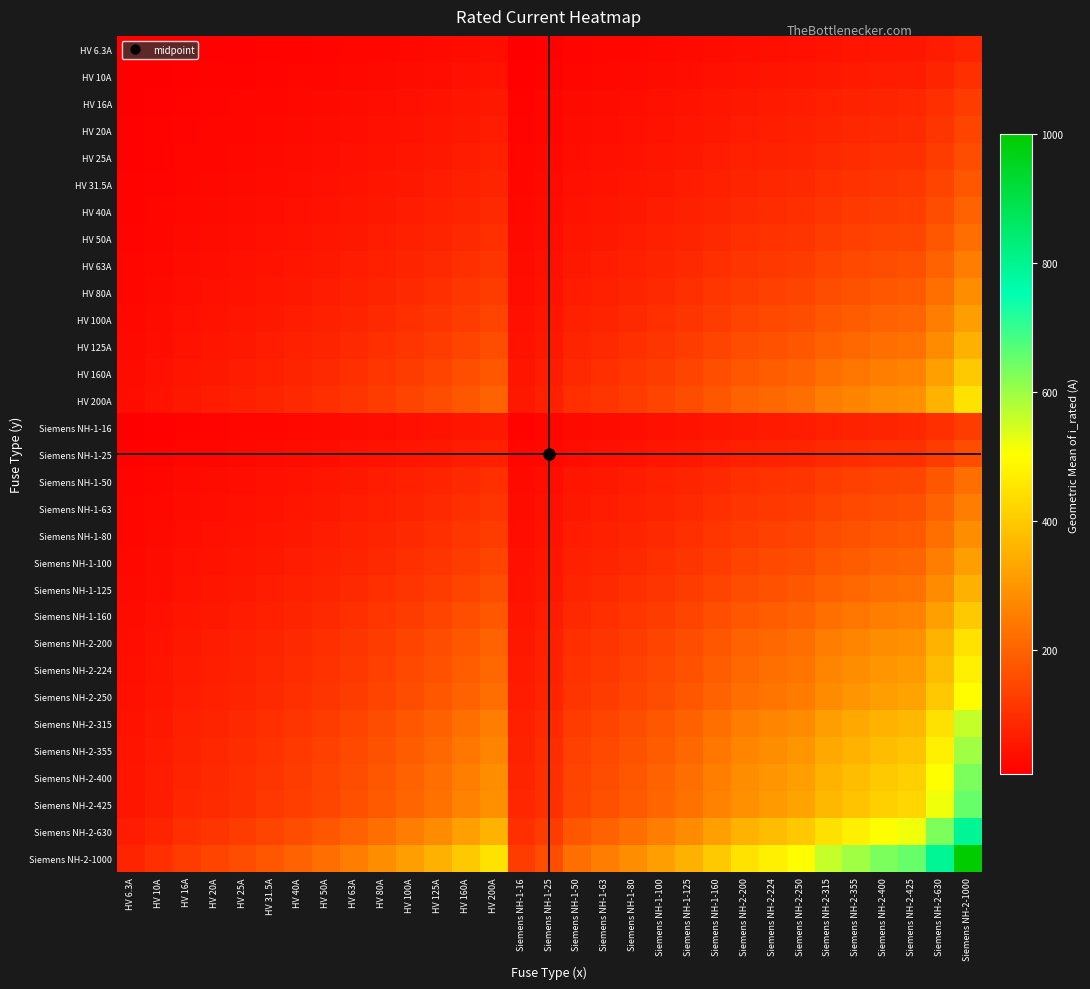

Reading left to right, extract all data points from this chart.

HV 6.3A: HV 6.3A=6.3	HV 10A=7.9	HV 16A=10.0	HV 20A=11.2	HV 25A=12.5	HV 31.5A=14.1	HV 40A=15.9	HV 50A=17.7	HV 63A=19.9	HV 80A=22.4	HV 100A=25.1	HV 125A=28.1	HV 160A=31.7	HV 200A=35.5	Siemens NH-1-16=10.0	Siemens NH-1-25=12.5	Siemens NH-1-50=17.7	Siemens NH-1-63=19.9	Siemens NH-1-80=22.4	Siemens NH-1-100=25.1	Siemens NH-1-125=28.1	Siemens NH-1-160=31.7	Siemens NH-2-200=35.5	Siemens NH-2-224=37.6	Siemens NH-2-250=39.7	Siemens NH-2-315=44.5	Siemens NH-2-355=47.3	Siemens NH-2-400=50.2	Siemens NH-2-425=51.7	Siemens NH-2-630=63.0	Siemens NH-2-1000=79.4
HV 10A: HV 6.3A=7.9	HV 10A=10.0	HV 16A=12.6	HV 20A=14.1	HV 25A=15.8	HV 31.5A=17.7	HV 40A=20.0	HV 50A=22.4	HV 63A=25.1	HV 80A=28.3	HV 100A=31.6	HV 125A=35.4	HV 160A=40.0	HV 200A=44.7	Siemens NH-1-16=12.6	Siemens NH-1-25=15.8	Siemens NH-1-50=22.4	Siemens NH-1-63=25.1	Siemens NH-1-80=28.3	Siemens NH-1-100=31.6	Siemens NH-1-125=35.4	Siemens NH-1-160=40.0	Siemens NH-2-200=44.7	Siemens NH-2-224=47.3	Siemens NH-2-250=50.0	Siemens NH-2-315=56.1	Siemens NH-2-355=59.6	Siemens NH-2-400=63.2	Siemens NH-2-425=65.2	Siemens NH-2-630=79.4	Siemens NH-2-1000=100.0
HV 16A: HV 6.3A=10.0	HV 10A=12.6	HV 16A=16.0	HV 20A=17.9	HV 25A=20.0	HV 31.5A=22.4	HV 40A=25.3	HV 50A=28.3	HV 63A=31.7	HV 80A=35.8	HV 100A=40.0	HV 125A=44.7	HV 160A=50.6	HV 200A=56.6	Siemens NH-1-16=16.0	Siemens NH-1-25=20.0	Siemens NH-1-50=28.3	Siemens NH-1-63=31.7	Siemens NH-1-80=35.8	Siemens NH-1-100=40.0	Siemens NH-1-125=44.7	Siemens NH-1-160=50.6	Siemens NH-2-200=56.6	Siemens NH-2-224=59.9	Siemens NH-2-250=63.2	Siemens NH-2-315=71.0	Siemens NH-2-355=75.4	Siemens NH-2-400=80.0	Siemens NH-2-425=82.5	Siemens NH-2-630=100.4	Siemens NH-2-1000=126.5
HV 20A: HV 6.3A=11.2	HV 10A=14.1	HV 16A=17.9	HV 20A=20.0	HV 25A=22.4	HV 31.5A=25.1	HV 40A=28.3	HV 50A=31.6	HV 63A=35.5	HV 80A=40.0	HV 100A=44.7	HV 125A=50.0	HV 160A=56.6	HV 200A=63.2	Siemens NH-1-16=17.9	Siemens NH-1-25=22.4	Siemens NH-1-50=31.6	Siemens NH-1-63=35.5	Siemens NH-1-80=40.0	Siemens NH-1-100=44.7	Siemens NH-1-125=50.0	Siemens NH-1-160=56.6	Siemens NH-2-200=63.2	Siemens NH-2-224=66.9	Siemens NH-2-250=70.7	Siemens NH-2-315=79.4	Siemens NH-2-355=84.3	Siemens NH-2-400=89.4	Siemens NH-2-425=92.2	Siemens NH-2-630=112.2	Siemens NH-2-1000=141.4
HV 25A: HV 6.3A=12.5	HV 10A=15.8	HV 16A=20.0	HV 20A=22.4	HV 25A=25.0	HV 31.5A=28.1	HV 40A=31.6	HV 50A=35.4	HV 63A=39.7	HV 80A=44.7	HV 100A=50.0	HV 125A=55.9	HV 160A=63.2	HV 200A=70.7	Siemens NH-1-16=20.0	Siemens NH-1-25=25.0	Siemens NH-1-50=35.4	Siemens NH-1-63=39.7	Siemens NH-1-80=44.7	Siemens NH-1-100=50.0	Siemens NH-1-125=55.9	Siemens NH-1-160=63.2	Siemens NH-2-200=70.7	Siemens NH-2-224=74.8	Siemens NH-2-250=79.1	Siemens NH-2-315=88.7	Siemens NH-2-355=94.2	Siemens NH-2-400=100.0	Siemens NH-2-425=103.1	Siemens NH-2-630=125.5	Siemens NH-2-1000=158.1
HV 31.5A: HV 6.3A=14.1	HV 10A=17.7	HV 16A=22.4	HV 20A=25.1	HV 25A=28.1	HV 31.5A=31.5	HV 40A=35.5	HV 50A=39.7	HV 63A=44.5	HV 80A=50.2	HV 100A=56.1	HV 125A=62.7	HV 160A=71.0	HV 200A=79.4	Siemens NH-1-16=22.4	Siemens NH-1-25=28.1	Siemens NH-1-50=39.7	Siemens NH-1-63=44.5	Siemens NH-1-80=50.2	Siemens NH-1-100=56.1	Siemens NH-1-125=62.7	Siemens NH-1-160=71.0	Siemens NH-2-200=79.4	Siemens NH-2-224=84.0	Siemens NH-2-250=88.7	Siemens NH-2-315=99.6	Siemens NH-2-355=105.7	Siemens NH-2-400=112.2	Siemens NH-2-425=115.7	Siemens NH-2-630=140.9	Siemens NH-2-1000=177.5
HV 40A: HV 6.3A=15.9	HV 10A=20.0	HV 16A=25.3	HV 20A=28.3	HV 25A=31.6	HV 31.5A=35.5	HV 40A=40.0	HV 50A=44.7	HV 63A=50.2	HV 80A=56.6	HV 100A=63.2	HV 125A=70.7	HV 160A=80.0	HV 200A=89.4	Siemens NH-1-16=25.3	Siemens NH-1-25=31.6	Siemens NH-1-50=44.7	Siemens NH-1-63=50.2	Siemens NH-1-80=56.6	Siemens NH-1-100=63.2	Siemens NH-1-125=70.7	Siemens NH-1-160=80.0	Siemens NH-2-200=89.4	Siemens NH-2-224=94.7	Siemens NH-2-250=100.0	Siemens NH-2-315=112.2	Siemens NH-2-355=119.2	Siemens NH-2-400=126.5	Siemens NH-2-425=130.4	Siemens NH-2-630=158.7	Siemens NH-2-1000=200.0
HV 50A: HV 6.3A=17.7	HV 10A=22.4	HV 16A=28.3	HV 20A=31.6	HV 25A=35.4	HV 31.5A=39.7	HV 40A=44.7	HV 50A=50.0	HV 63A=56.1	HV 80A=63.2	HV 100A=70.7	HV 125A=79.1	HV 160A=89.4	HV 200A=100.0	Siemens NH-1-16=28.3	Siemens NH-1-25=35.4	Siemens NH-1-50=50.0	Siemens NH-1-63=56.1	Siemens NH-1-80=63.2	Siemens NH-1-100=70.7	Siemens NH-1-125=79.1	Siemens NH-1-160=89.4	Siemens NH-2-200=100.0	Siemens NH-2-224=105.8	Siemens NH-2-250=111.8	Siemens NH-2-315=125.5	Siemens NH-2-355=133.2	Siemens NH-2-400=141.4	Siemens NH-2-425=145.8	Siemens NH-2-630=177.5	Siemens NH-2-1000=223.6
HV 63A: HV 6.3A=19.9	HV 10A=25.1	HV 16A=31.7	HV 20A=35.5	HV 25A=39.7	HV 31.5A=44.5	HV 40A=50.2	HV 50A=56.1	HV 63A=63.0	HV 80A=71.0	HV 100A=79.4	HV 125A=88.7	HV 160A=100.4	HV 200A=112.2	Siemens NH-1-16=31.7	Siemens NH-1-25=39.7	Siemens NH-1-50=56.1	Siemens NH-1-63=63.0	Siemens NH-1-80=71.0	Siemens NH-1-100=79.4	Siemens NH-1-125=88.7	Siemens NH-1-160=100.4	Siemens NH-2-200=112.2	Siemens NH-2-224=118.8	Siemens NH-2-250=125.5	Siemens NH-2-315=140.9	Siemens NH-2-355=149.5	Siemens NH-2-400=158.7	Siemens NH-2-425=163.6	Siemens NH-2-630=199.2	Siemens NH-2-1000=251.0
HV 80A: HV 6.3A=22.4	HV 10A=28.3	HV 16A=35.8	HV 20A=40.0	HV 25A=44.7	HV 31.5A=50.2	HV 40A=56.6	HV 50A=63.2	HV 63A=71.0	HV 80A=80.0	HV 100A=89.4	HV 125A=100.0	HV 160A=113.1	HV 200A=126.5	Siemens NH-1-16=35.8	Siemens NH-1-25=44.7	Siemens NH-1-50=63.2	Siemens NH-1-63=71.0	Siemens NH-1-80=80.0	Siemens NH-1-100=89.4	Siemens NH-1-125=100.0	Siemens NH-1-160=113.1	Siemens NH-2-200=126.5	Siemens NH-2-224=133.9	Siemens NH-2-250=141.4	Siemens NH-2-315=158.7	Siemens NH-2-355=168.5	Siemens NH-2-400=178.9	Siemens NH-2-425=184.4	Siemens NH-2-630=224.5	Siemens NH-2-1000=282.8
HV 100A: HV 6.3A=25.1	HV 10A=31.6	HV 16A=40.0	HV 20A=44.7	HV 25A=50.0	HV 31.5A=56.1	HV 40A=63.2	HV 50A=70.7	HV 63A=79.4	HV 80A=89.4	HV 100A=100.0	HV 125A=111.8	HV 160A=126.5	HV 200A=141.4	Siemens NH-1-16=40.0	Siemens NH-1-25=50.0	Siemens NH-1-50=70.7	Siemens NH-1-63=79.4	Siemens NH-1-80=89.4	Siemens NH-1-100=100.0	Siemens NH-1-125=111.8	Siemens NH-1-160=126.5	Siemens NH-2-200=141.4	Siemens NH-2-224=149.7	Siemens NH-2-250=158.1	Siemens NH-2-315=177.5	Siemens NH-2-355=188.4	Siemens NH-2-400=200.0	Siemens NH-2-425=206.2	Siemens NH-2-630=251.0	Siemens NH-2-1000=316.2
HV 125A: HV 6.3A=28.1	HV 10A=35.4	HV 16A=44.7	HV 20A=50.0	HV 25A=55.9	HV 31.5A=62.7	HV 40A=70.7	HV 50A=79.1	HV 63A=88.7	HV 80A=100.0	HV 100A=111.8	HV 125A=125.0	HV 160A=141.4	HV 200A=158.1	Siemens NH-1-16=44.7	Siemens NH-1-25=55.9	Siemens NH-1-50=79.1	Siemens NH-1-63=88.7	Siemens NH-1-80=100.0	Siemens NH-1-100=111.8	Siemens NH-1-125=125.0	Siemens NH-1-160=141.4	Siemens NH-2-200=158.1	Siemens NH-2-224=167.3	Siemens NH-2-250=176.8	Siemens NH-2-315=198.4	Siemens NH-2-355=210.7	Siemens NH-2-400=223.6	Siemens NH-2-425=230.5	Siemens NH-2-630=280.6	Siemens NH-2-1000=353.6
HV 160A: HV 6.3A=31.7	HV 10A=40.0	HV 16A=50.6	HV 20A=56.6	HV 25A=63.2	HV 31.5A=71.0	HV 40A=80.0	HV 50A=89.4	HV 63A=100.4	HV 80A=113.1	HV 100A=126.5	HV 125A=141.4	HV 160A=160.0	HV 200A=178.9	Siemens NH-1-16=50.6	Siemens NH-1-25=63.2	Siemens NH-1-50=89.4	Siemens NH-1-63=100.4	Siemens NH-1-80=113.1	Siemens NH-1-100=126.5	Siemens NH-1-125=141.4	Siemens NH-1-160=160.0	Siemens NH-2-200=178.9	Siemens NH-2-224=189.3	Siemens NH-2-250=200.0	Siemens NH-2-315=224.5	Siemens NH-2-355=238.3	Siemens NH-2-400=253.0	Siemens NH-2-425=260.8	Siemens NH-2-630=317.5	Siemens NH-2-1000=400.0
HV 200A: HV 6.3A=35.5	HV 10A=44.7	HV 16A=56.6	HV 20A=63.2	HV 25A=70.7	HV 31.5A=79.4	HV 40A=89.4	HV 50A=100.0	HV 63A=112.2	HV 80A=126.5	HV 100A=141.4	HV 125A=158.1	HV 160A=178.9	HV 200A=200.0	Siemens NH-1-16=56.6	Siemens NH-1-25=70.7	Siemens NH-1-50=100.0	Siemens NH-1-63=112.2	Siemens NH-1-80=126.5	Siemens NH-1-100=141.4	Siemens NH-1-125=158.1	Siemens NH-1-160=178.9	Siemens NH-2-200=200.0	Siemens NH-2-224=211.7	Siemens NH-2-250=223.6	Siemens NH-2-315=251.0	Siemens NH-2-355=266.5	Siemens NH-2-400=282.8	Siemens NH-2-425=291.5	Siemens NH-2-630=355.0	Siemens NH-2-1000=447.2
Siemens NH-1-16: HV 6.3A=10.0	HV 10A=12.6	HV 16A=16.0	HV 20A=17.9	HV 25A=20.0	HV 31.5A=22.4	HV 40A=25.3	HV 50A=28.3	HV 63A=31.7	HV 80A=35.8	HV 100A=40.0	HV 125A=44.7	HV 160A=50.6	HV 200A=56.6	Siemens NH-1-16=16.0	Siemens NH-1-25=20.0	Siemens NH-1-50=28.3	Siemens NH-1-63=31.7	Siemens NH-1-80=35.8	Siemens NH-1-100=40.0	Siemens NH-1-125=44.7	Siemens NH-1-160=50.6	Siemens NH-2-200=56.6	Siemens NH-2-224=59.9	Siemens NH-2-250=63.2	Siemens NH-2-315=71.0	Siemens NH-2-355=75.4	Siemens NH-2-400=80.0	Siemens NH-2-425=82.5	Siemens NH-2-630=100.4	Siemens NH-2-1000=126.5
Siemens NH-1-25: HV 6.3A=12.5	HV 10A=15.8	HV 16A=20.0	HV 20A=22.4	HV 25A=25.0	HV 31.5A=28.1	HV 40A=31.6	HV 50A=35.4	HV 63A=39.7	HV 80A=44.7	HV 100A=50.0	HV 125A=55.9	HV 160A=63.2	HV 200A=70.7	Siemens NH-1-16=20.0	Siemens NH-1-25=25.0	Siemens NH-1-50=35.4	Siemens NH-1-63=39.7	Siemens NH-1-80=44.7	Siemens NH-1-100=50.0	Siemens NH-1-125=55.9	Siemens NH-1-160=63.2	Siemens NH-2-200=70.7	Siemens NH-2-224=74.8	Siemens NH-2-250=79.1	Siemens NH-2-315=88.7	Siemens NH-2-355=94.2	Siemens NH-2-400=100.0	Siemens NH-2-425=103.1	Siemens NH-2-630=125.5	Siemens NH-2-1000=158.1
Siemens NH-1-50: HV 6.3A=17.7	HV 10A=22.4	HV 16A=28.3	HV 20A=31.6	HV 25A=35.4	HV 31.5A=39.7	HV 40A=44.7	HV 50A=50.0	HV 63A=56.1	HV 80A=63.2	HV 100A=70.7	HV 125A=79.1	HV 160A=89.4	HV 200A=100.0	Siemens NH-1-16=28.3	Siemens NH-1-25=35.4	Siemens NH-1-50=50.0	Siemens NH-1-63=56.1	Siemens NH-1-80=63.2	Siemens NH-1-100=70.7	Siemens NH-1-125=79.1	Siemens NH-1-160=89.4	Siemens NH-2-200=100.0	Siemens NH-2-224=105.8	Siemens NH-2-250=111.8	Siemens NH-2-315=125.5	Siemens NH-2-355=133.2	Siemens NH-2-400=141.4	Siemens NH-2-425=145.8	Siemens NH-2-630=177.5	Siemens NH-2-1000=223.6
Siemens NH-1-63: HV 6.3A=19.9	HV 10A=25.1	HV 16A=31.7	HV 20A=35.5	HV 25A=39.7	HV 31.5A=44.5	HV 40A=50.2	HV 50A=56.1	HV 63A=63.0	HV 80A=71.0	HV 100A=79.4	HV 125A=88.7	HV 160A=100.4	HV 200A=112.2	Siemens NH-1-16=31.7	Siemens NH-1-25=39.7	Siemens NH-1-50=56.1	Siemens NH-1-63=63.0	Siemens NH-1-80=71.0	Siemens NH-1-100=79.4	Siemens NH-1-125=88.7	Siemens NH-1-160=100.4	Siemens NH-2-200=112.2	Siemens NH-2-224=118.8	Siemens NH-2-250=125.5	Siemens NH-2-315=140.9	Siemens NH-2-355=149.5	Siemens NH-2-400=158.7	Siemens NH-2-425=163.6	Siemens NH-2-630=199.2	Siemens NH-2-1000=251.0
Siemens NH-1-80: HV 6.3A=22.4	HV 10A=28.3	HV 16A=35.8	HV 20A=40.0	HV 25A=44.7	HV 31.5A=50.2	HV 40A=56.6	HV 50A=63.2	HV 63A=71.0	HV 80A=80.0	HV 100A=89.4	HV 125A=100.0	HV 160A=113.1	HV 200A=126.5	Siemens NH-1-16=35.8	Siemens NH-1-25=44.7	Siemens NH-1-50=63.2	Siemens NH-1-63=71.0	Siemens NH-1-80=80.0	Siemens NH-1-100=89.4	Siemens NH-1-125=100.0	Siemens NH-1-160=113.1	Siemens NH-2-200=126.5	Siemens NH-2-224=133.9	Siemens NH-2-250=141.4	Siemens NH-2-315=158.7	Siemens NH-2-355=168.5	Siemens NH-2-400=178.9	Siemens NH-2-425=184.4	Siemens NH-2-630=224.5	Siemens NH-2-1000=282.8
Siemens NH-1-100: HV 6.3A=25.1	HV 10A=31.6	HV 16A=40.0	HV 20A=44.7	HV 25A=50.0	HV 31.5A=56.1	HV 40A=63.2	HV 50A=70.7	HV 63A=79.4	HV 80A=89.4	HV 100A=100.0	HV 125A=111.8	HV 160A=126.5	HV 200A=141.4	Siemens NH-1-16=40.0	Siemens NH-1-25=50.0	Siemens NH-1-50=70.7	Siemens NH-1-63=79.4	Siemens NH-1-80=89.4	Siemens NH-1-100=100.0	Siemens NH-1-125=111.8	Siemens NH-1-160=126.5	Siemens NH-2-200=141.4	Siemens NH-2-224=149.7	Siemens NH-2-250=158.1	Siemens NH-2-315=177.5	Siemens NH-2-355=188.4	Siemens NH-2-400=200.0	Siemens NH-2-425=206.2	Siemens NH-2-630=251.0	Siemens NH-2-1000=316.2
Siemens NH-1-125: HV 6.3A=28.1	HV 10A=35.4	HV 16A=44.7	HV 20A=50.0	HV 25A=55.9	HV 31.5A=62.7	HV 40A=70.7	HV 50A=79.1	HV 63A=88.7	HV 80A=100.0	HV 100A=111.8	HV 125A=125.0	HV 160A=141.4	HV 200A=158.1	Siemens NH-1-16=44.7	Siemens NH-1-25=55.9	Siemens NH-1-50=79.1	Siemens NH-1-63=88.7	Siemens NH-1-80=100.0	Siemens NH-1-100=111.8	Siemens NH-1-125=125.0	Siemens NH-1-160=141.4	Siemens NH-2-200=158.1	Siemens NH-2-224=167.3	Siemens NH-2-250=176.8	Siemens NH-2-315=198.4	Siemens NH-2-355=210.7	Siemens NH-2-400=223.6	Siemens NH-2-425=230.5	Siemens NH-2-630=280.6	Siemens NH-2-1000=353.6
Siemens NH-1-160: HV 6.3A=31.7	HV 10A=40.0	HV 16A=50.6	HV 20A=56.6	HV 25A=63.2	HV 31.5A=71.0	HV 40A=80.0	HV 50A=89.4	HV 63A=100.4	HV 80A=113.1	HV 100A=126.5	HV 125A=141.4	HV 160A=160.0	HV 200A=178.9	Siemens NH-1-16=50.6	Siemens NH-1-25=63.2	Siemens NH-1-50=89.4	Siemens NH-1-63=100.4	Siemens NH-1-80=113.1	Siemens NH-1-100=126.5	Siemens NH-1-125=141.4	Siemens NH-1-160=160.0	Siemens NH-2-200=178.9	Siemens NH-2-224=189.3	Siemens NH-2-250=200.0	Siemens NH-2-315=224.5	Siemens NH-2-355=238.3	Siemens NH-2-400=253.0	Siemens NH-2-425=260.8	Siemens NH-2-630=317.5	Siemens NH-2-1000=400.0
Siemens NH-2-200: HV 6.3A=35.5	HV 10A=44.7	HV 16A=56.6	HV 20A=63.2	HV 25A=70.7	HV 31.5A=79.4	HV 40A=89.4	HV 50A=100.0	HV 63A=112.2	HV 80A=126.5	HV 100A=141.4	HV 125A=158.1	HV 160A=178.9	HV 200A=200.0	Siemens NH-1-16=56.6	Siemens NH-1-25=70.7	Siemens NH-1-50=100.0	Siemens NH-1-63=112.2	Siemens NH-1-80=126.5	Siemens NH-1-100=141.4	Siemens NH-1-125=158.1	Siemens NH-1-160=178.9	Siemens NH-2-200=200.0	Siemens NH-2-224=211.7	Siemens NH-2-250=223.6	Siemens NH-2-315=251.0	Siemens NH-2-355=266.5	Siemens NH-2-400=282.8	Siemens NH-2-425=291.5	Siemens NH-2-630=355.0	Siemens NH-2-1000=447.2
Siemens NH-2-224: HV 6.3A=37.6	HV 10A=47.3	HV 16A=59.9	HV 20A=66.9	HV 25A=74.8	HV 31.5A=84.0	HV 40A=94.7	HV 50A=105.8	HV 63A=118.8	HV 80A=133.9	HV 100A=149.7	HV 125A=167.3	HV 160A=189.3	HV 200A=211.7	Siemens NH-1-16=59.9	Siemens NH-1-25=74.8	Siemens NH-1-50=105.8	Siemens NH-1-63=118.8	Siemens NH-1-80=133.9	Siemens NH-1-100=149.7	Siemens NH-1-125=167.3	Siemens NH-1-160=189.3	Siemens NH-2-200=211.7	Siemens NH-2-224=224.0	Siemens NH-2-250=236.6	Siemens NH-2-315=265.6	Siemens NH-2-355=282.0	Siemens NH-2-400=299.3	Siemens NH-2-425=308.5	Siemens NH-2-630=375.7	Siemens NH-2-1000=473.3
Siemens NH-2-250: HV 6.3A=39.7	HV 10A=50.0	HV 16A=63.2	HV 20A=70.7	HV 25A=79.1	HV 31.5A=88.7	HV 40A=100.0	HV 50A=111.8	HV 63A=125.5	HV 80A=141.4	HV 100A=158.1	HV 125A=176.8	HV 160A=200.0	HV 200A=223.6	Siemens NH-1-16=63.2	Siemens NH-1-25=79.1	Siemens NH-1-50=111.8	Siemens NH-1-63=125.5	Siemens NH-1-80=141.4	Siemens NH-1-100=158.1	Siemens NH-1-125=176.8	Siemens NH-1-160=200.0	Siemens NH-2-200=223.6	Siemens NH-2-224=236.6	Siemens NH-2-250=250.0	Siemens NH-2-315=280.6	Siemens NH-2-355=297.9	Siemens NH-2-400=316.2	Siemens NH-2-425=326.0	Siemens NH-2-630=396.9	Siemens NH-2-1000=500.0
Siemens NH-2-315: HV 6.3A=44.5	HV 10A=56.1	HV 16A=71.0	HV 20A=79.4	HV 25A=88.7	HV 31.5A=99.6	HV 40A=112.2	HV 50A=125.5	HV 63A=140.9	HV 80A=158.7	HV 100A=177.5	HV 125A=198.4	HV 160A=224.5	HV 200A=251.0	Siemens NH-1-16=71.0	Siemens NH-1-25=88.7	Siemens NH-1-50=125.5	Siemens NH-1-63=140.9	Siemens NH-1-80=158.7	Siemens NH-1-100=177.5	Siemens NH-1-125=198.4	Siemens NH-1-160=224.5	Siemens NH-2-200=251.0	Siemens NH-2-224=265.6	Siemens NH-2-250=280.6	Siemens NH-2-315=315.0	Siemens NH-2-355=334.4	Siemens NH-2-400=355.0	Siemens NH-2-425=365.9	Siemens NH-2-630=445.5	Siemens NH-2-1000=561.2
Siemens NH-2-355: HV 6.3A=47.3	HV 10A=59.6	HV 16A=75.4	HV 20A=84.3	HV 25A=94.2	HV 31.5A=105.7	HV 40A=119.2	HV 50A=133.2	HV 63A=149.5	HV 80A=168.5	HV 100A=188.4	HV 125A=210.7	HV 160A=238.3	HV 200A=266.5	Siemens NH-1-16=75.4	Siemens NH-1-25=94.2	Siemens NH-1-50=133.2	Siemens NH-1-63=149.5	Siemens NH-1-80=168.5	Siemens NH-1-100=188.4	Siemens NH-1-125=210.7	Siemens NH-1-160=238.3	Siemens NH-2-200=266.5	Siemens NH-2-224=282.0	Siemens NH-2-250=297.9	Siemens NH-2-315=334.4	Siemens NH-2-355=355.0	Siemens NH-2-400=376.8	Siemens NH-2-425=388.4	Siemens NH-2-630=472.9	Siemens NH-2-1000=595.8
Siemens NH-2-400: HV 6.3A=50.2	HV 10A=63.2	HV 16A=80.0	HV 20A=89.4	HV 25A=100.0	HV 31.5A=112.2	HV 40A=126.5	HV 50A=141.4	HV 63A=158.7	HV 80A=178.9	HV 100A=200.0	HV 125A=223.6	HV 160A=253.0	HV 200A=282.8	Siemens NH-1-16=80.0	Siemens NH-1-25=100.0	Siemens NH-1-50=141.4	Siemens NH-1-63=158.7	Siemens NH-1-80=178.9	Siemens NH-1-100=200.0	Siemens NH-1-125=223.6	Siemens NH-1-160=253.0	Siemens NH-2-200=282.8	Siemens NH-2-224=299.3	Siemens NH-2-250=316.2	Siemens NH-2-315=355.0	Siemens NH-2-355=376.8	Siemens NH-2-400=400.0	Siemens NH-2-425=412.3	Siemens NH-2-630=502.0	Siemens NH-2-1000=632.5
Siemens NH-2-425: HV 6.3A=51.7	HV 10A=65.2	HV 16A=82.5	HV 20A=92.2	HV 25A=103.1	HV 31.5A=115.7	HV 40A=130.4	HV 50A=145.8	HV 63A=163.6	HV 80A=184.4	HV 100A=206.2	HV 125A=230.5	HV 160A=260.8	HV 200A=291.5	Siemens NH-1-16=82.5	Siemens NH-1-25=103.1	Siemens NH-1-50=145.8	Siemens NH-1-63=163.6	Siemens NH-1-80=184.4	Siemens NH-1-100=206.2	Siemens NH-1-125=230.5	Siemens NH-1-160=260.8	Siemens NH-2-200=291.5	Siemens NH-2-224=308.5	Siemens NH-2-250=326.0	Siemens NH-2-315=365.9	Siemens NH-2-355=388.4	Siemens NH-2-400=412.3	Siemens NH-2-425=425.0	Siemens NH-2-630=517.4	Siemens NH-2-1000=651.9
Siemens NH-2-630: HV 6.3A=63.0	HV 10A=79.4	HV 16A=100.4	HV 20A=112.2	HV 25A=125.5	HV 31.5A=140.9	HV 40A=158.7	HV 50A=177.5	HV 63A=199.2	HV 80A=224.5	HV 100A=251.0	HV 125A=280.6	HV 160A=317.5	HV 200A=355.0	Siemens NH-1-16=100.4	Siemens NH-1-25=125.5	Siemens NH-1-50=177.5	Siemens NH-1-63=199.2	Siemens NH-1-80=224.5	Siemens NH-1-100=251.0	Siemens NH-1-125=280.6	Siemens NH-1-160=317.5	Siemens NH-2-200=355.0	Siemens NH-2-224=375.7	Siemens NH-2-250=396.9	Siemens NH-2-315=445.5	Siemens NH-2-355=472.9	Siemens NH-2-400=502.0	Siemens NH-2-425=517.4	Siemens NH-2-630=630.0	Siemens NH-2-1000=793.7
Siemens NH-2-1000: HV 6.3A=79.4	HV 10A=100.0	HV 16A=126.5	HV 20A=141.4	HV 25A=158.1	HV 31.5A=177.5	HV 40A=200.0	HV 50A=223.6	HV 63A=251.0	HV 80A=282.8	HV 100A=316.2	HV 125A=353.6	HV 160A=400.0	HV 200A=447.2	Siemens NH-1-16=126.5	Siemens NH-1-25=158.1	Siemens NH-1-50=223.6	Siemens NH-1-63=251.0	Siemens NH-1-80=282.8	Siemens NH-1-100=316.2	Siemens NH-1-125=353.6	Siemens NH-1-160=400.0	Siemens NH-2-200=447.2	Siemens NH-2-224=473.3	Siemens NH-2-250=500.0	Siemens NH-2-315=561.2	Siemens NH-2-355=595.8	Siemens NH-2-400=632.5	Siemens NH-2-425=651.9	Siemens NH-2-630=793.7	Siemens NH-2-1000=1000.0